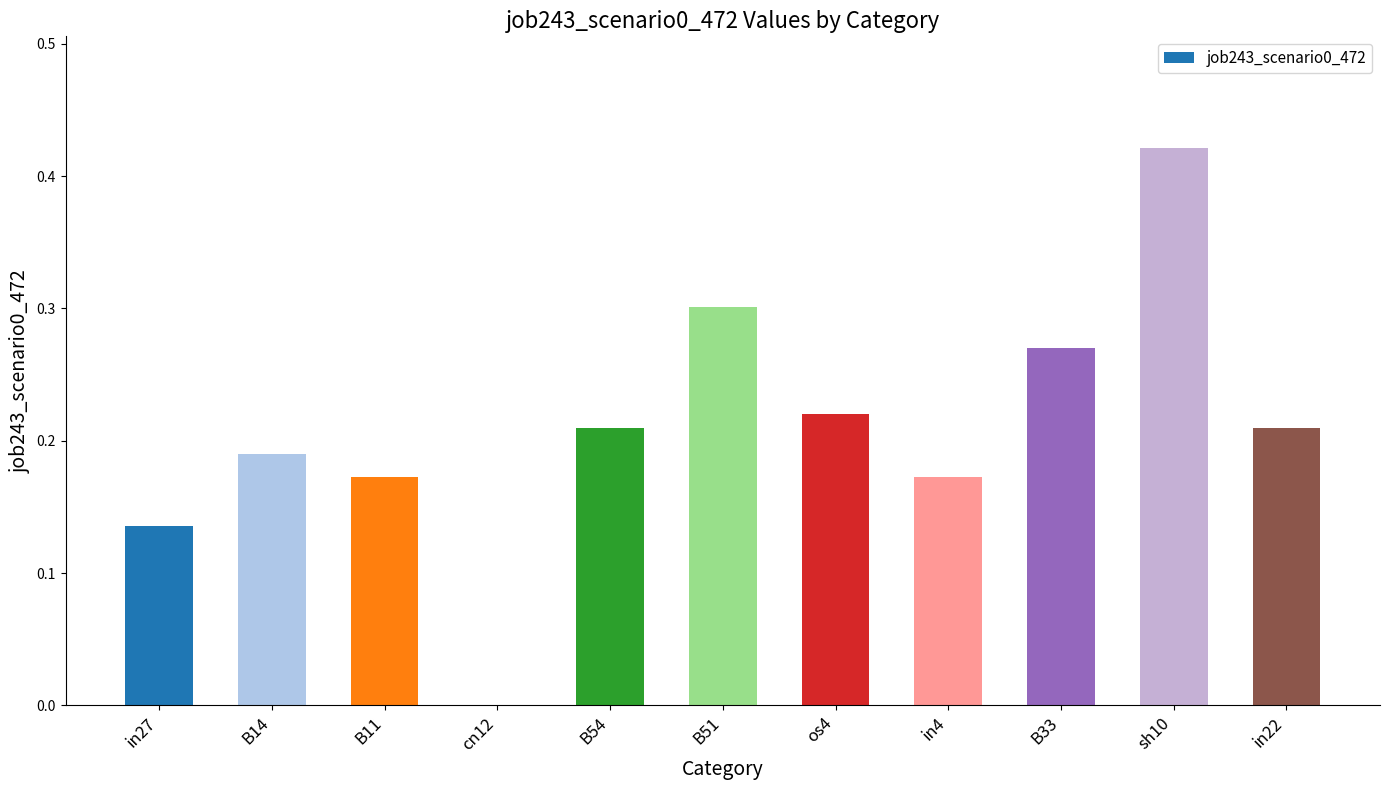

At which label is the value closest to 0?

cn12